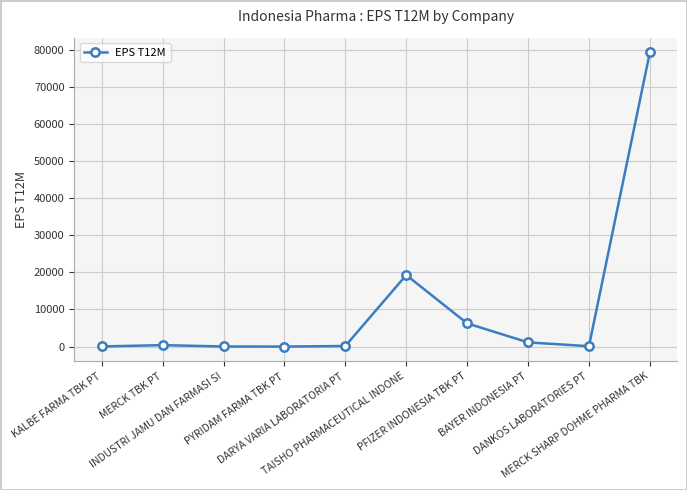

What is the value of the 10th point from the left?

79257.9